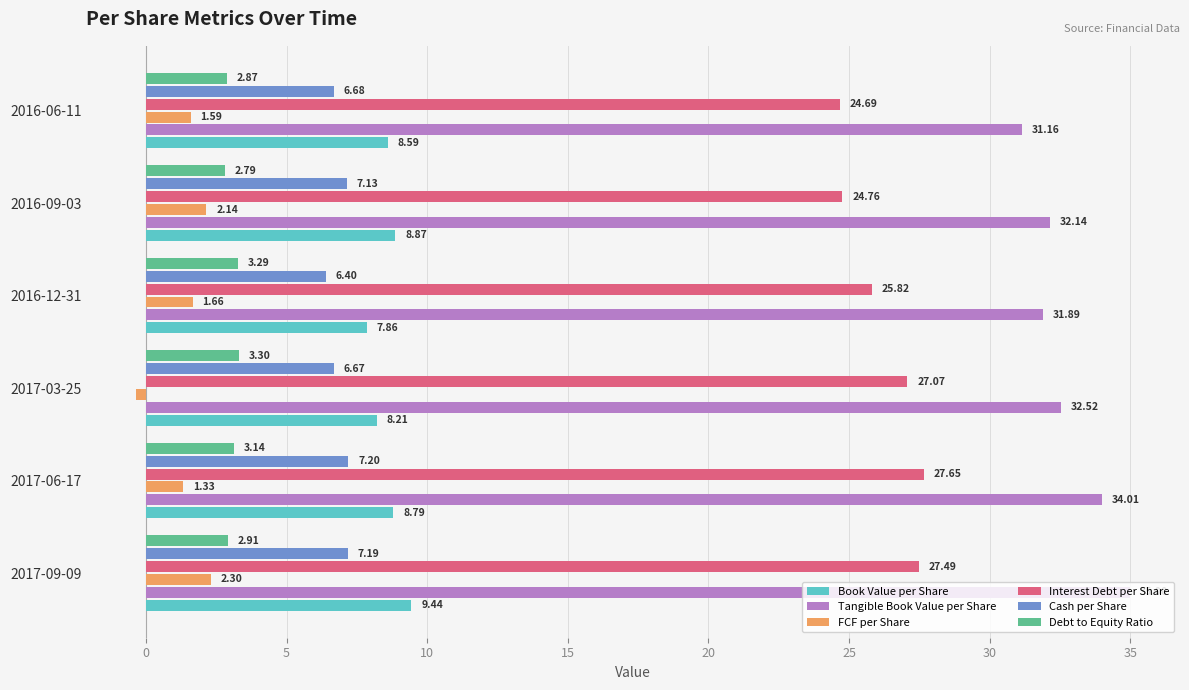

How many data points in Cash per Share are less than 7?

3